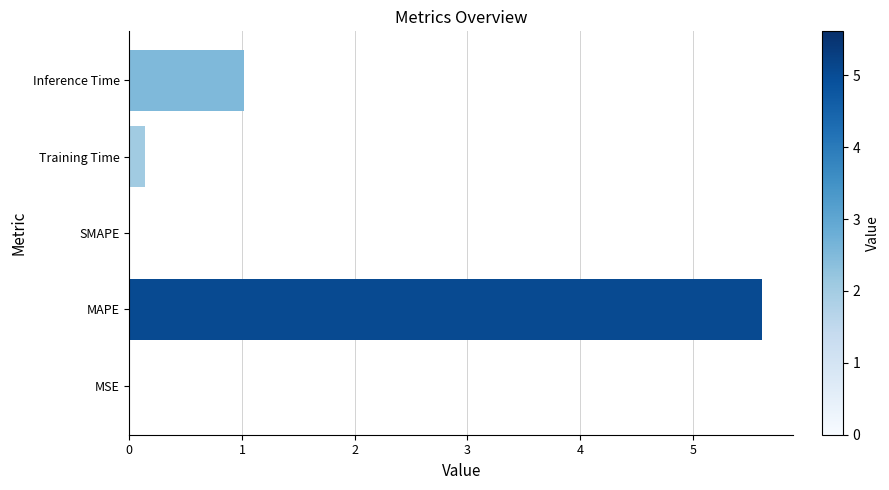

Is it true that the value at MSE is 0.0?

True